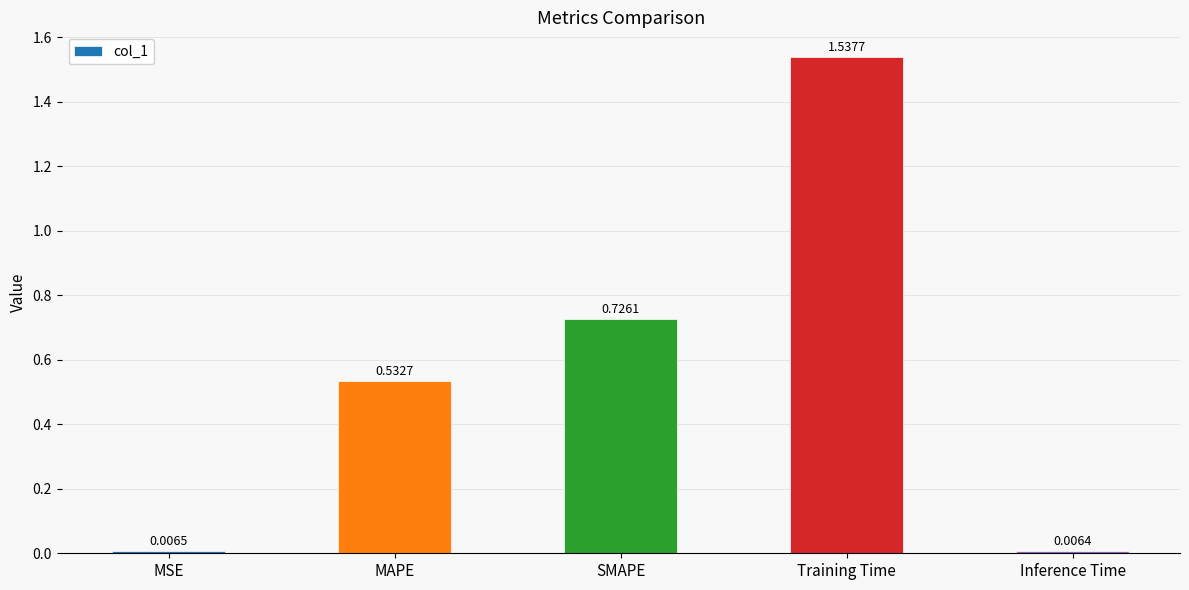

What is the change in value from MSE to MAPE?

+0.5